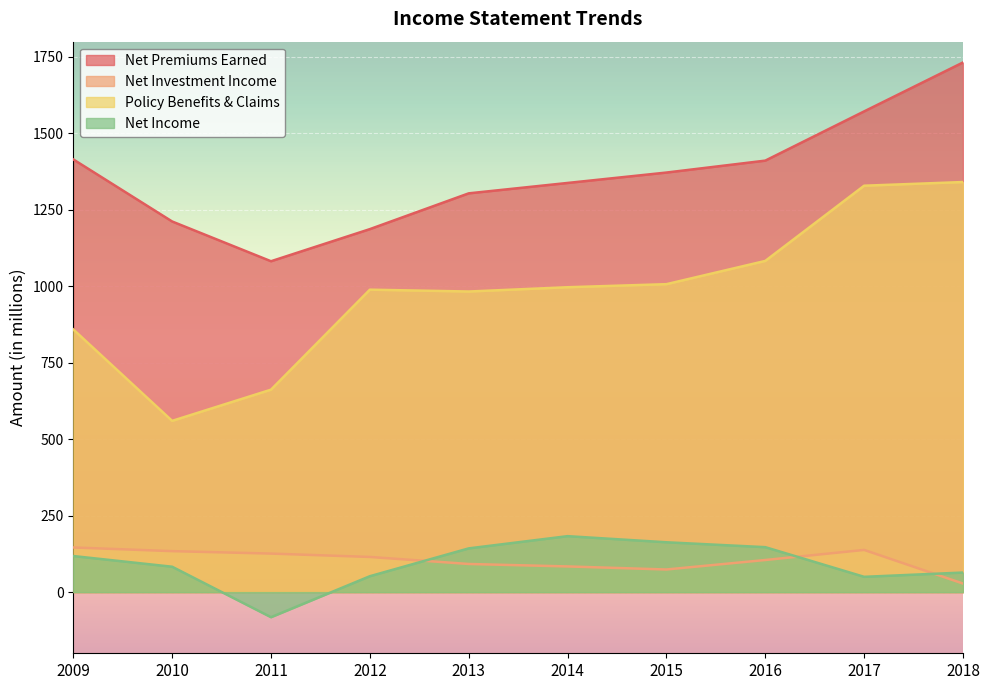

At how many categories does at least one series exceed 1474?

2